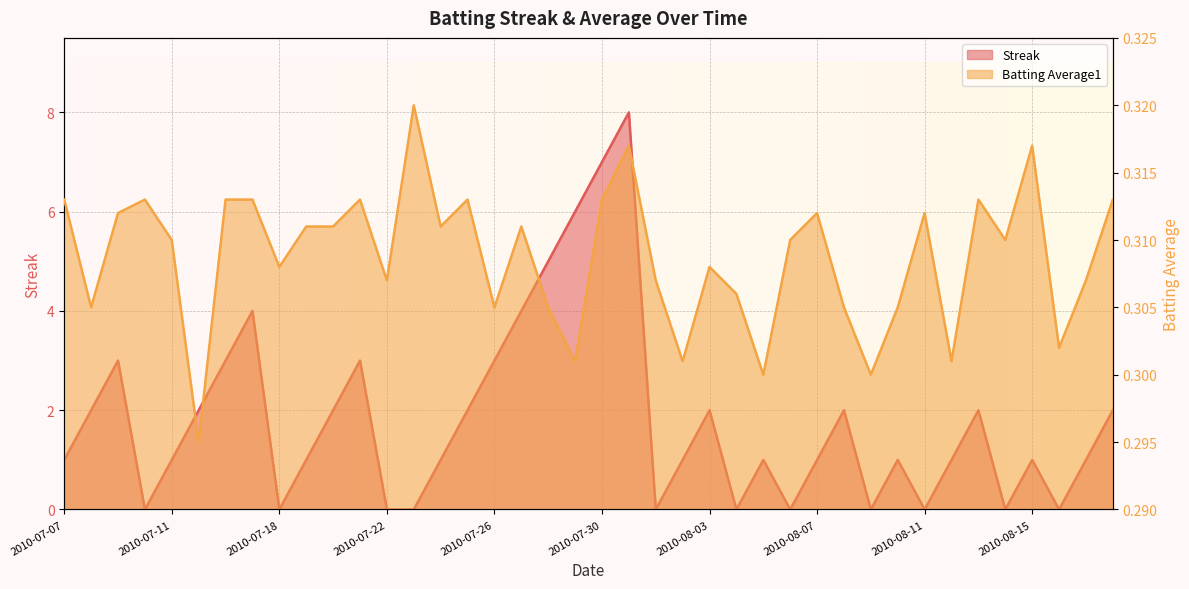

At how many categories does at least one series exceed 5?

3